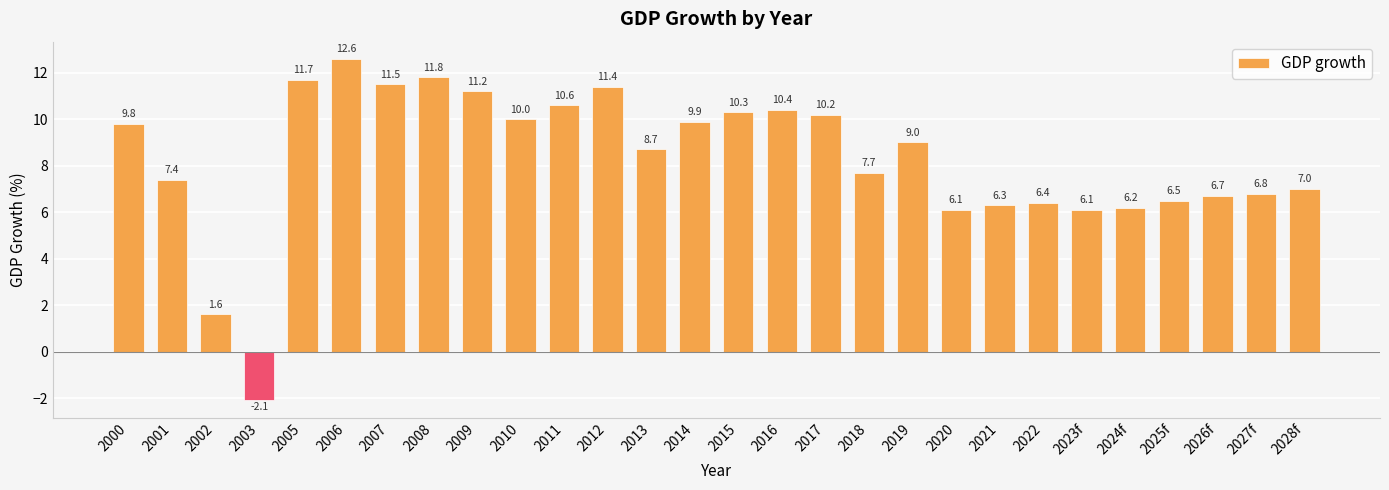

Read the value at 2010.

10.0